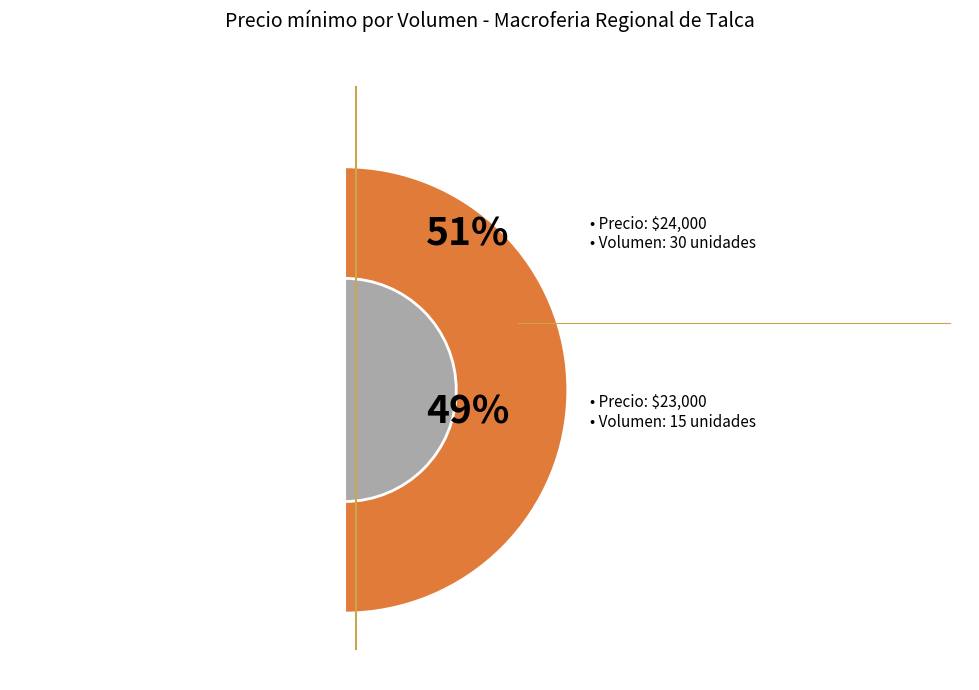

What is the largest slice in the pie chart?

Volumen 30 (2021-08-13)